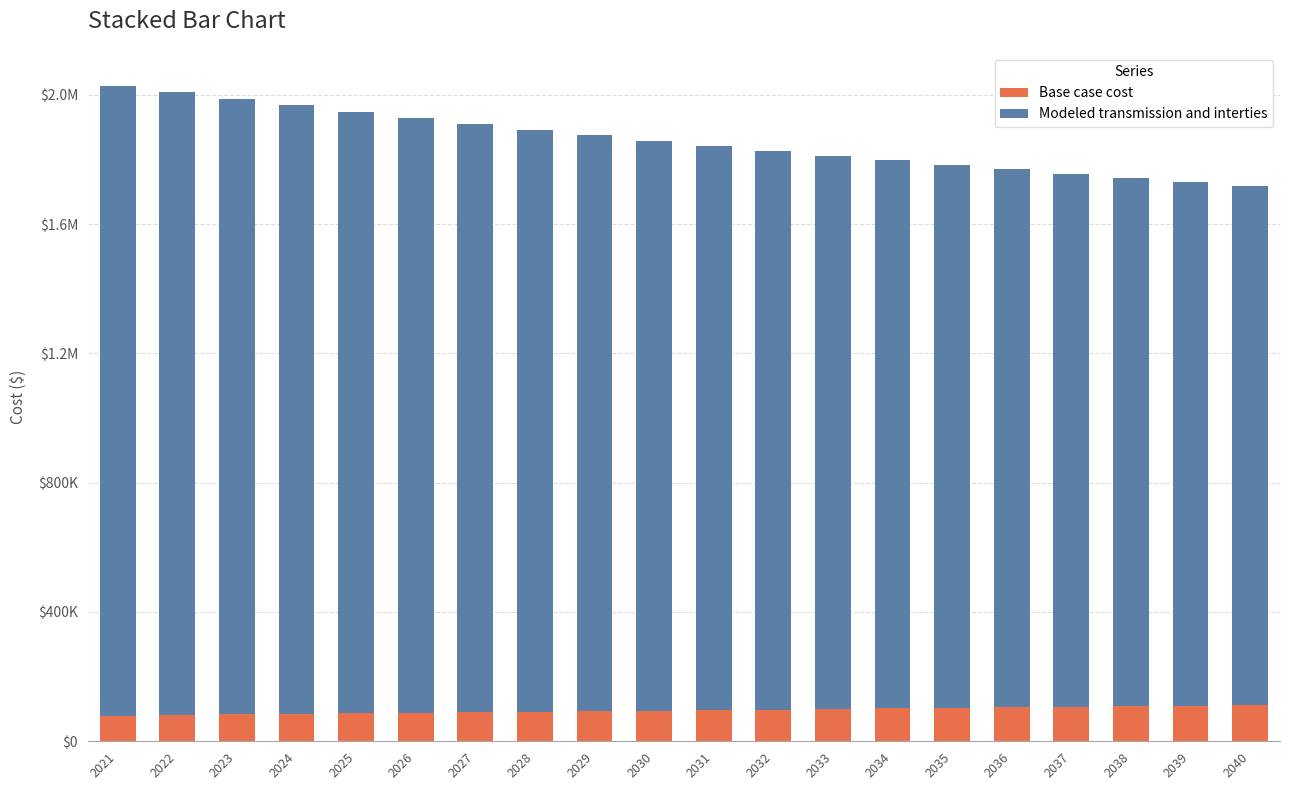

Are the bars grouped side by side (vs. stacked)?

No